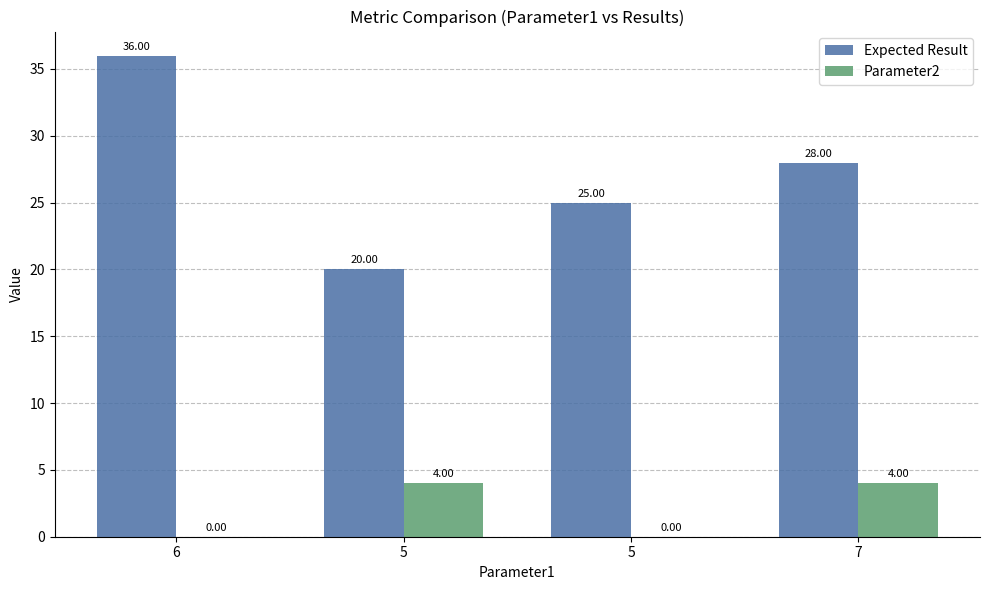

How many values in Parameter2 are above zero?

2